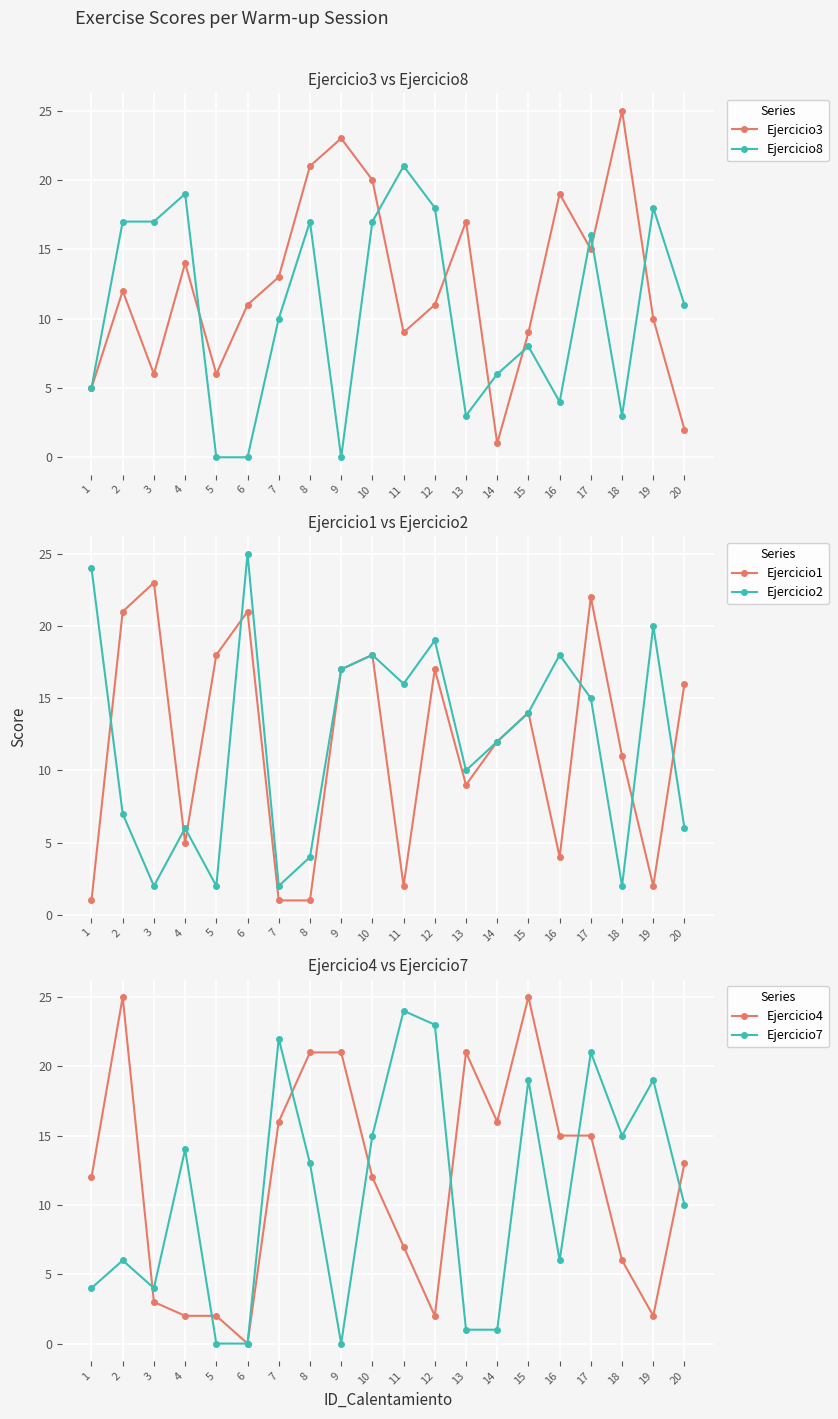

Which has a higher value, 19 or 11?

19